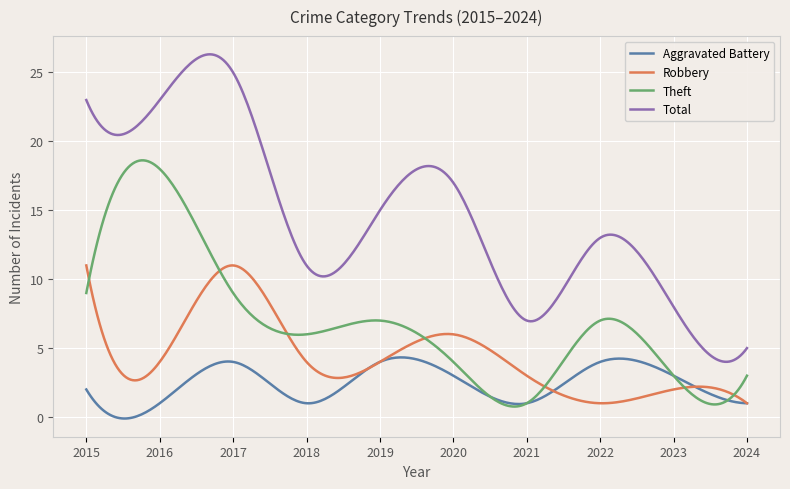

Does the chart display data point markers on the line(s)?

No